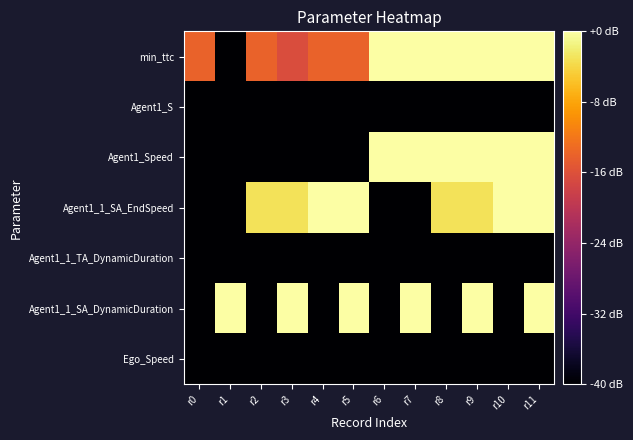

Which series has the largest total across all categories?

min_ttc